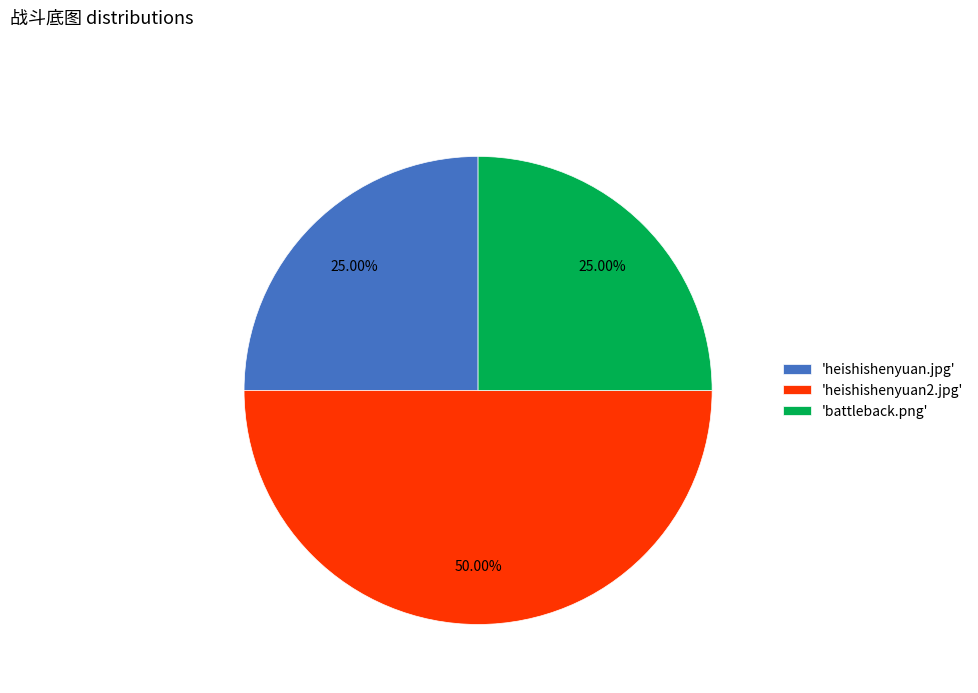

Between 'heishishenyuan.jpg' and 'heishishenyuan2.jpg', which is larger?

'heishishenyuan2.jpg'